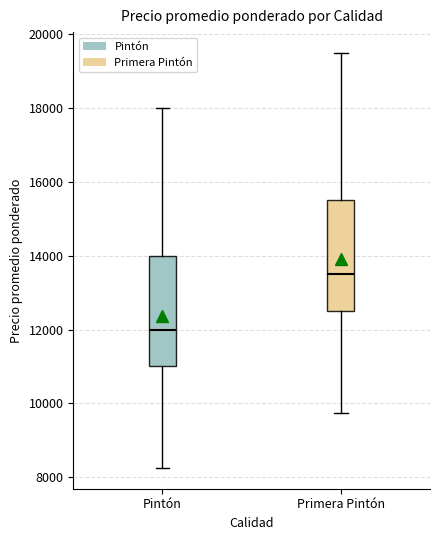

Reading left to right, transcribe this box plot: for each box, give where its median line is, the range the box spans, and where its two whiskers end, as read against the y-axis. The values are not printed on the chart, so give them approximately, as read against the axis.

Pintón: median 12000, box 11000 to 14000, whiskers 8200 to 18000
Primera Pintón: median 13600, box 12600 to 15600, whiskers 9800 to 19600